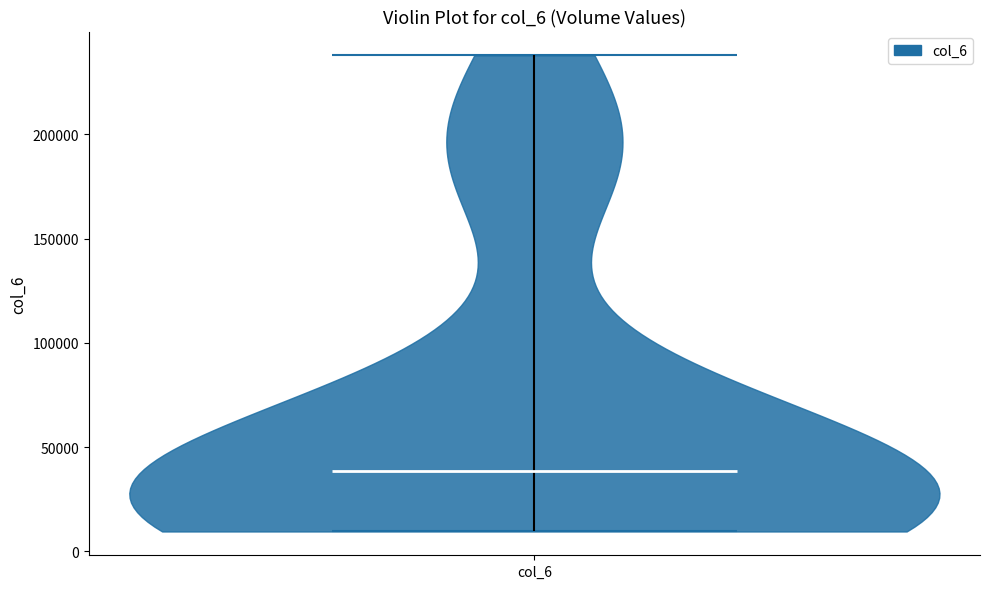

What is the highest point the violin for col_6 reaches on the y-axis? The values are not printed on the chart, so give them approximately, as read against the axis.

240000